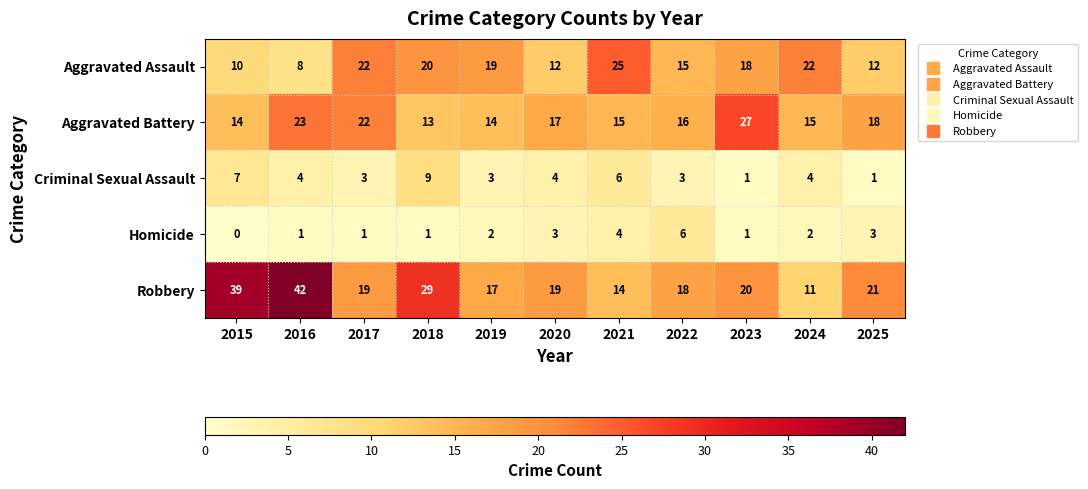

Is it true that Aggravated Assault equals 15 at 2022?

True